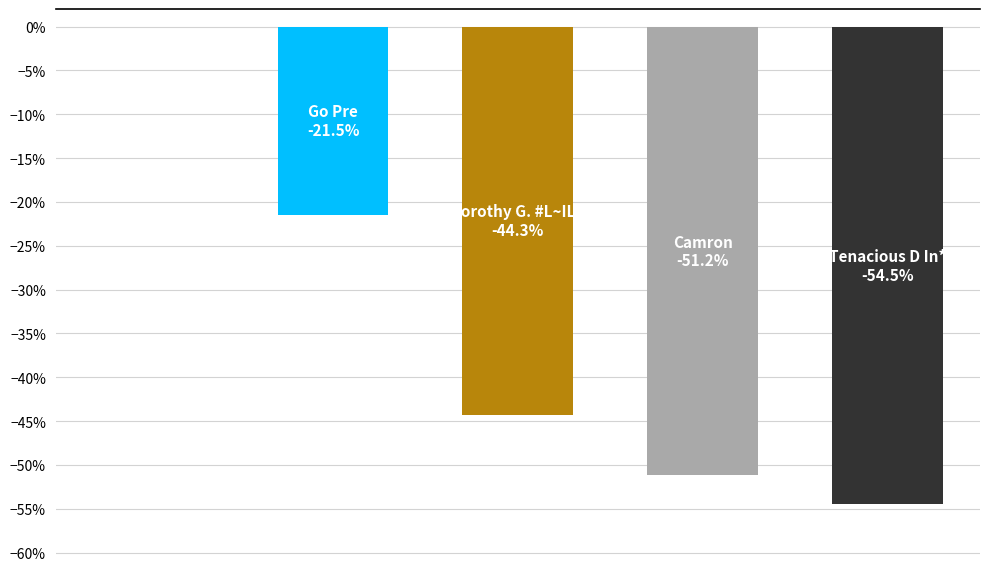

How many data points does each series have?

5